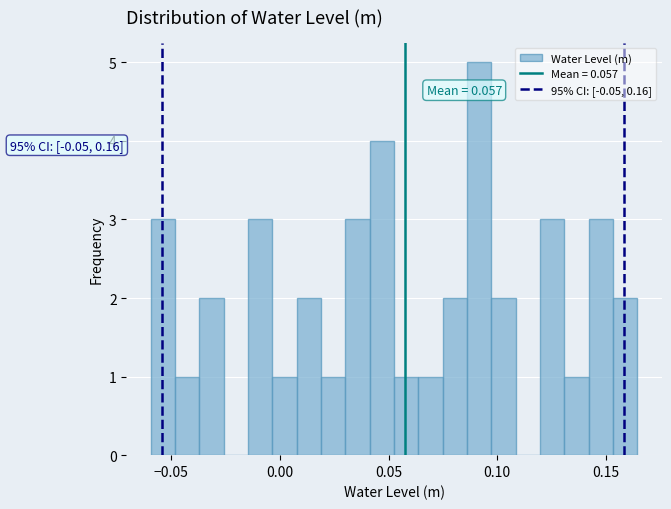

Read against the x-axis, roughly where is the centre of the tallest bar?

0.090